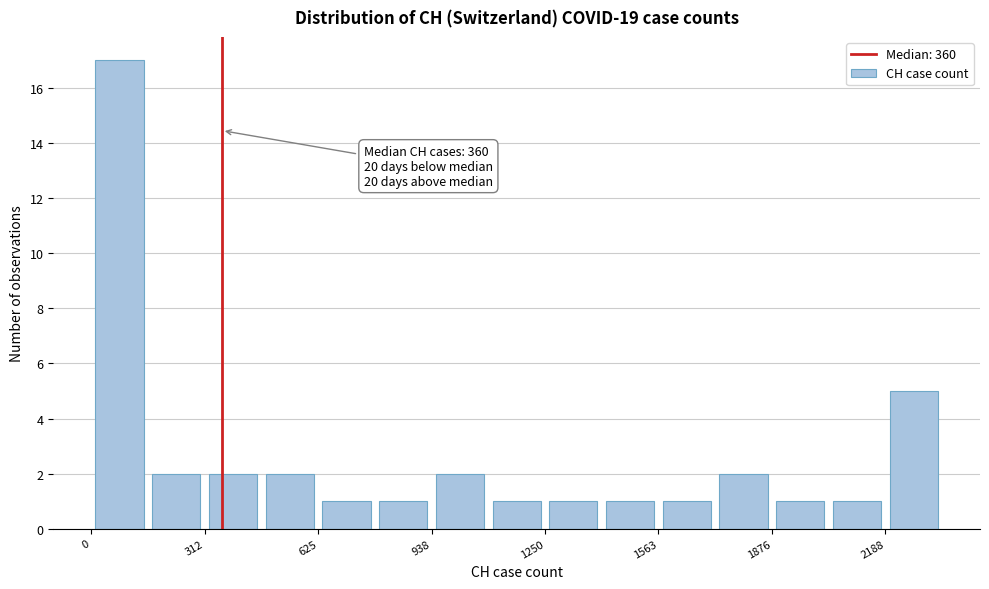

Around what value on the x-axis is the tallest bar? Give the approximate position of its centre, as read against the axis.

100